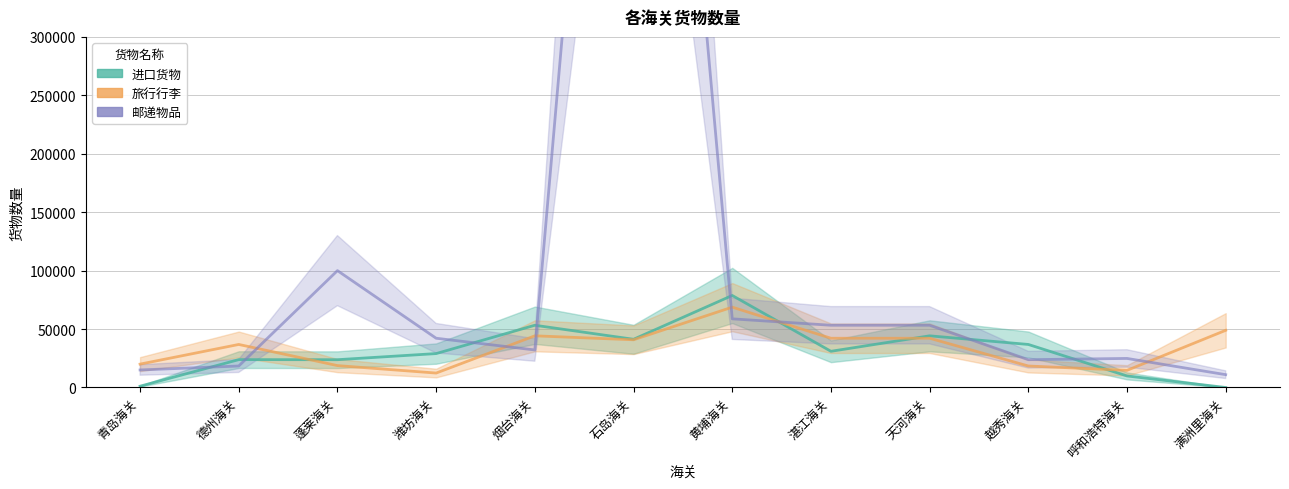

At 湛江海关, list the series in order from smallest to largest.

进口货物, 旅行行李, 邮递物品